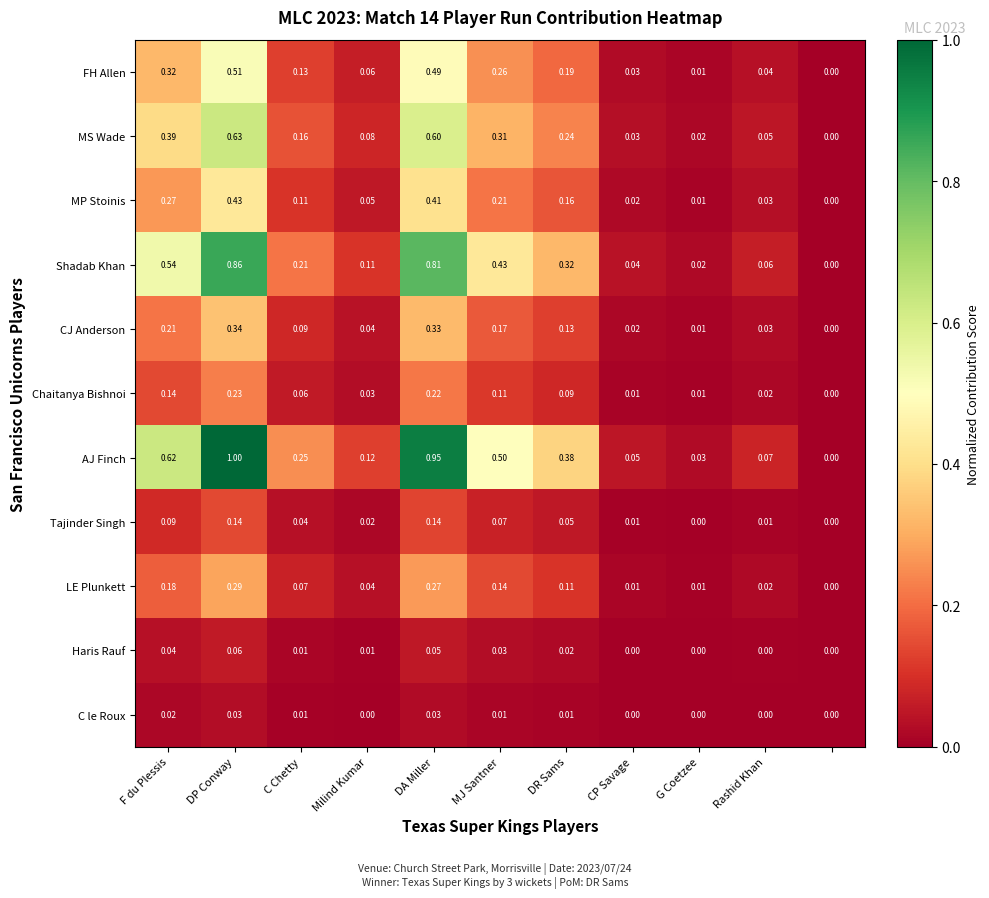

Which series has the largest range (max minus min)?

AJ Finch